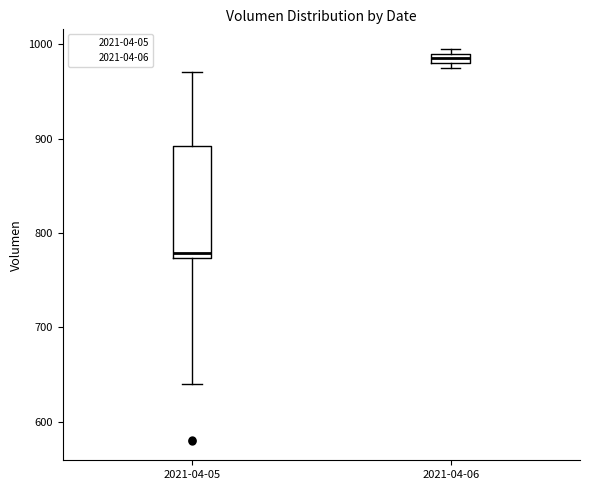

Which box's median line is the highest?

2021-04-06